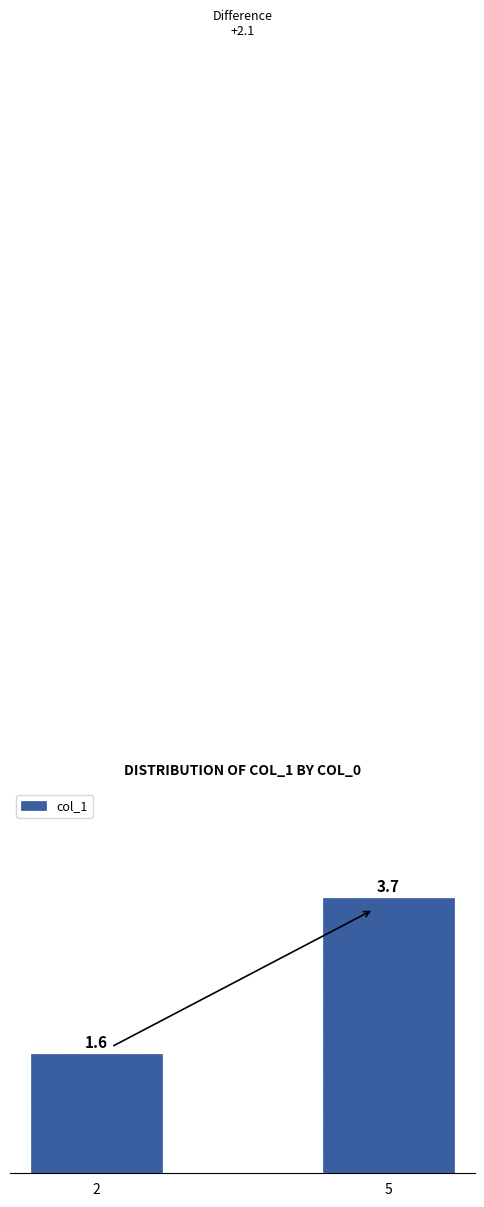

What is the minimum value shown in the chart?

1.6